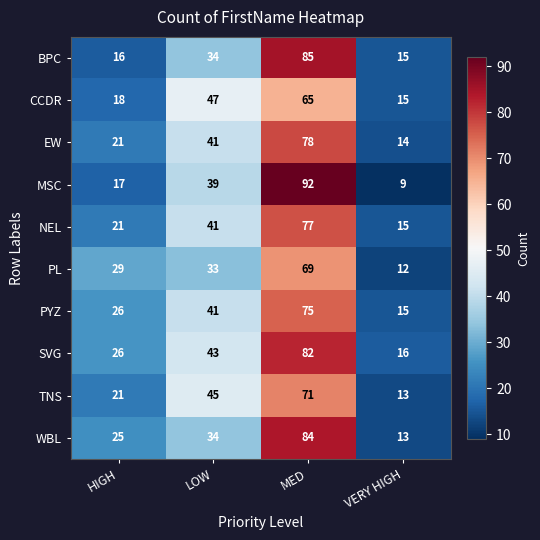

Which series has the largest total across all categories?

SVG